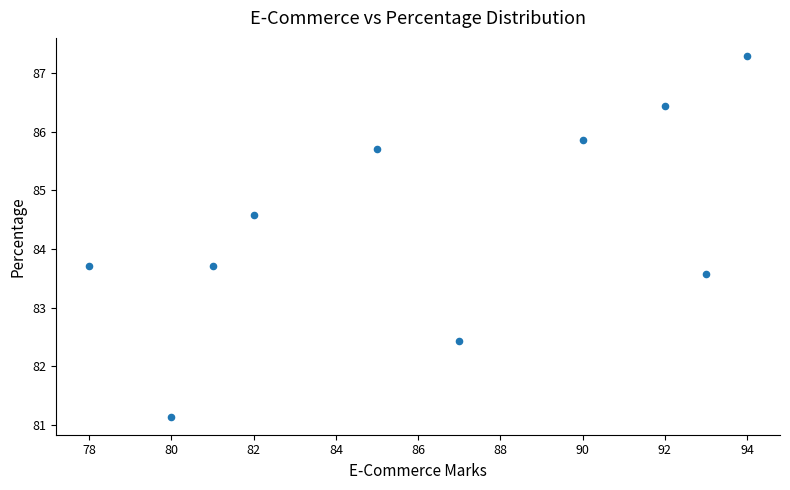

What is the average Y value?

84.4